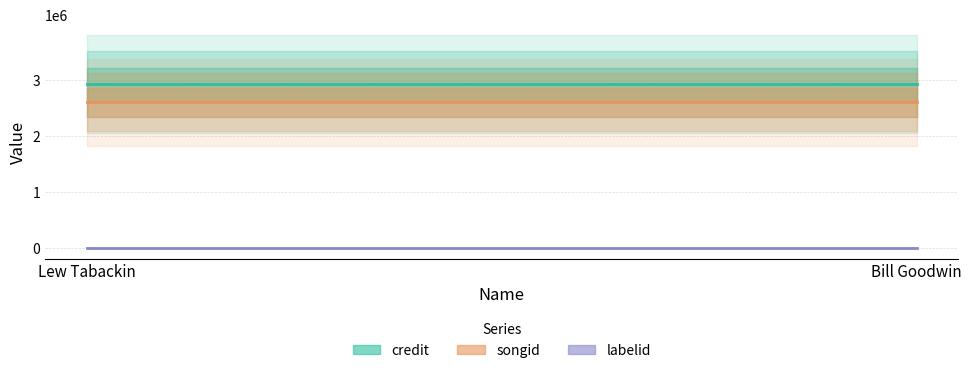

What is the label of the 1st point from the left?

Lew Tabackin